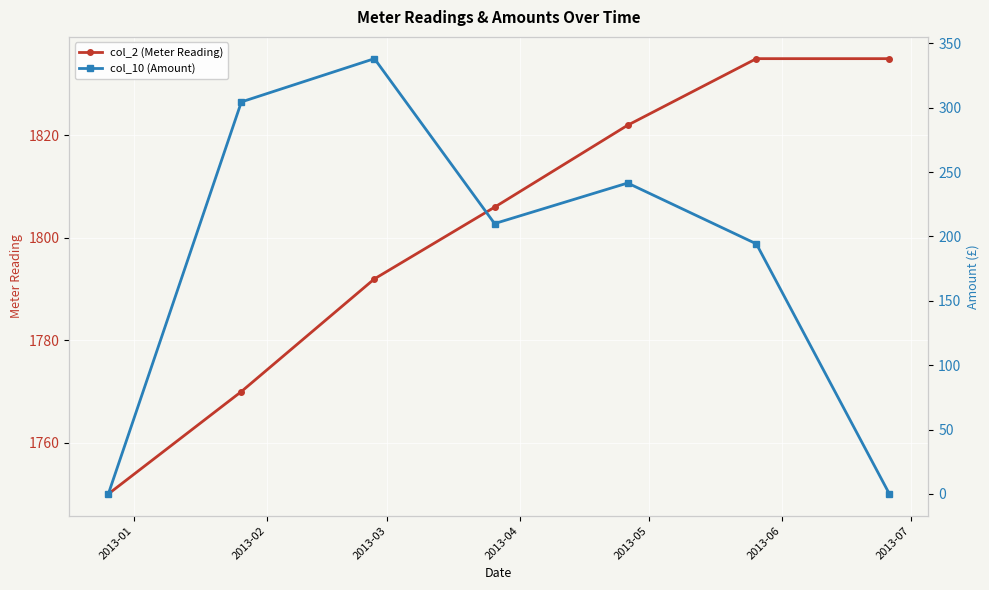

Which series has the largest range (max minus min)?

col_10 (Amount)